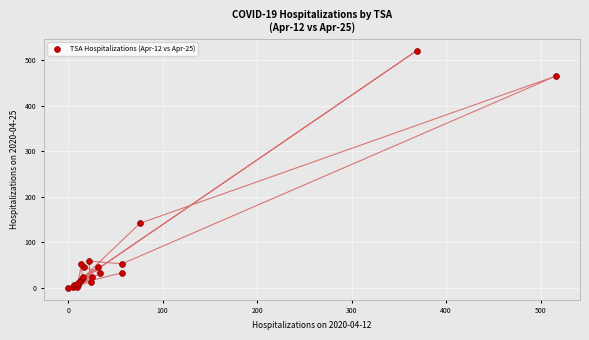

What Y value in the scatter plot is closest to 260?

142